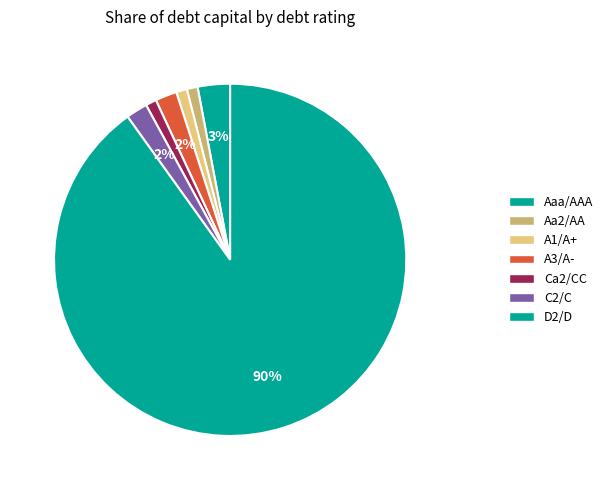

Is Aaa/AAA the majority of the pie?

No